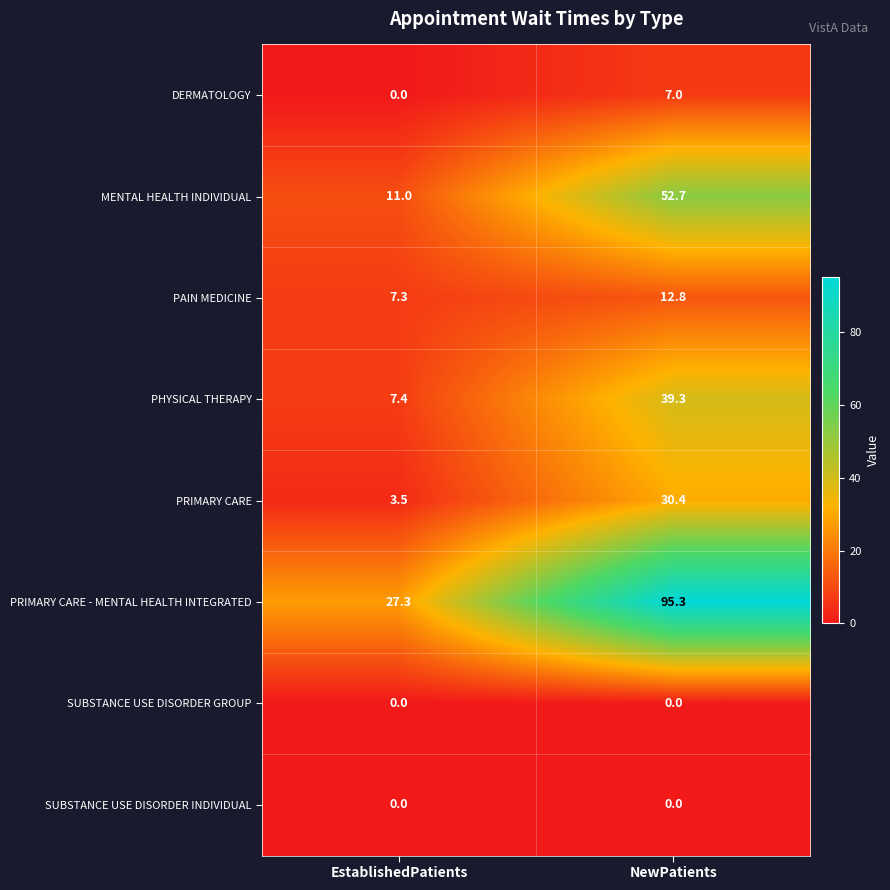

What is the difference between the PAIN MEDICINE values at EstablishedPatients and NewPatients?

5.5